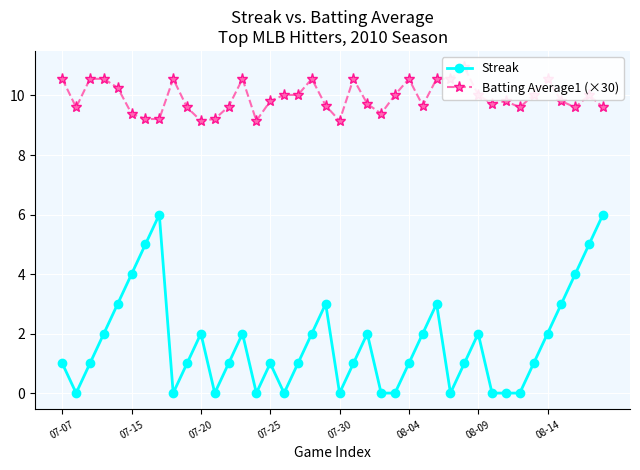

Where is Batting Average1 (×30) nearest to the value 10?

16